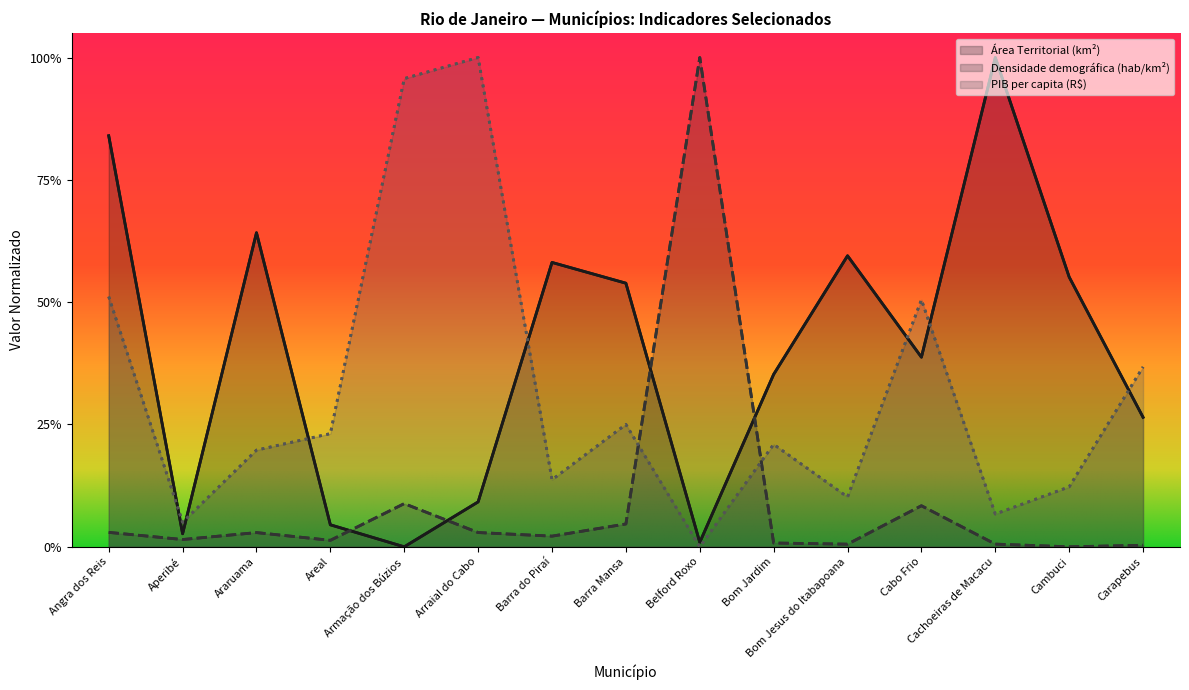

Reading left to right, list all the values displayed in this chart.

Área Territorial (km²): 0.8	0.0	0.6	0.0	0.0	0.1	0.6	0.5	0.0	0.4	0.6	0.4	1.0	0.6	0.3
Densidade demográfica (hab/km²): 0.0	0.0	0.0	0.0	0.1	0.0	0.0	0.0	1.0	0.0	0.0	0.1	0.0	0.0	0.0
PIB per capita (R$): 0.5	0.1	0.2	0.2	1.0	1.0	0.1	0.3	0.0	0.2	0.1	0.5	0.1	0.1	0.4